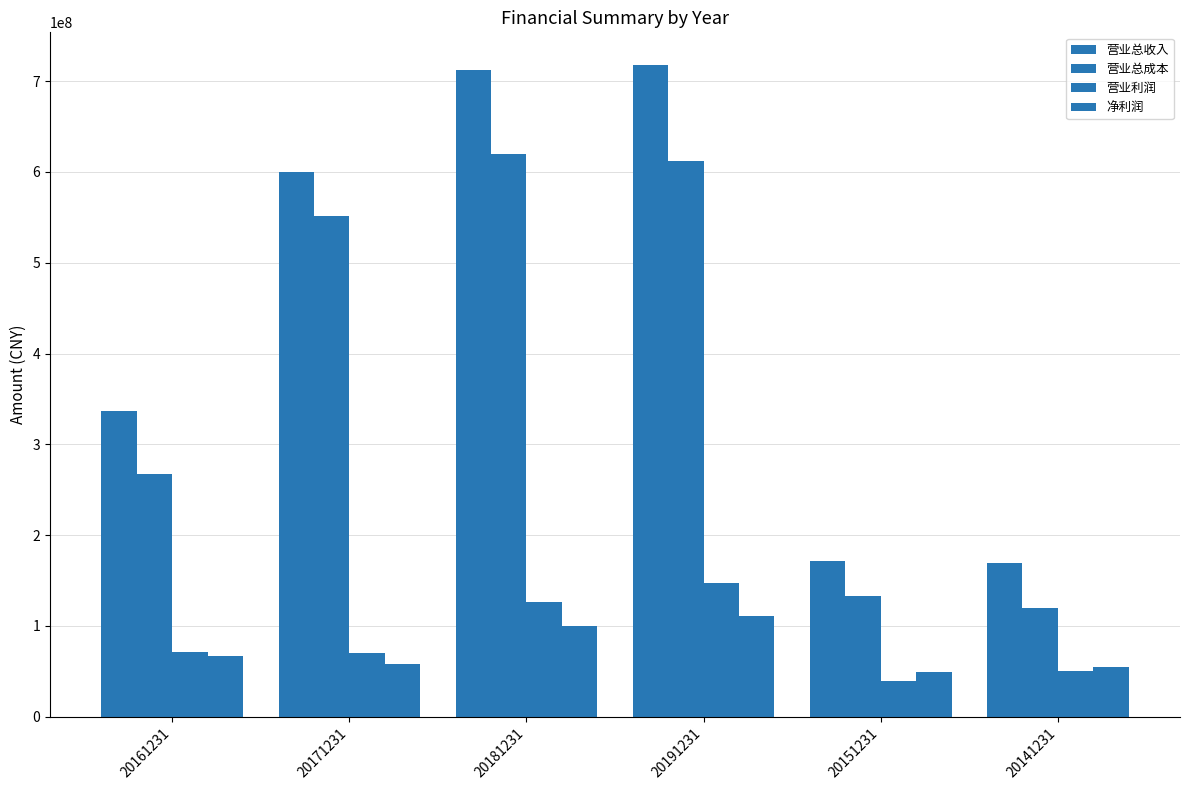

Does the chart contain stacked bars?

No